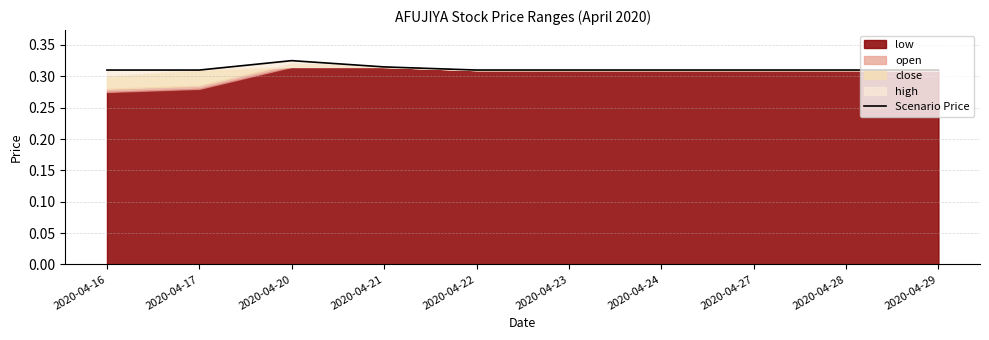

What is the approximate value at 2020-04-22?

0.3